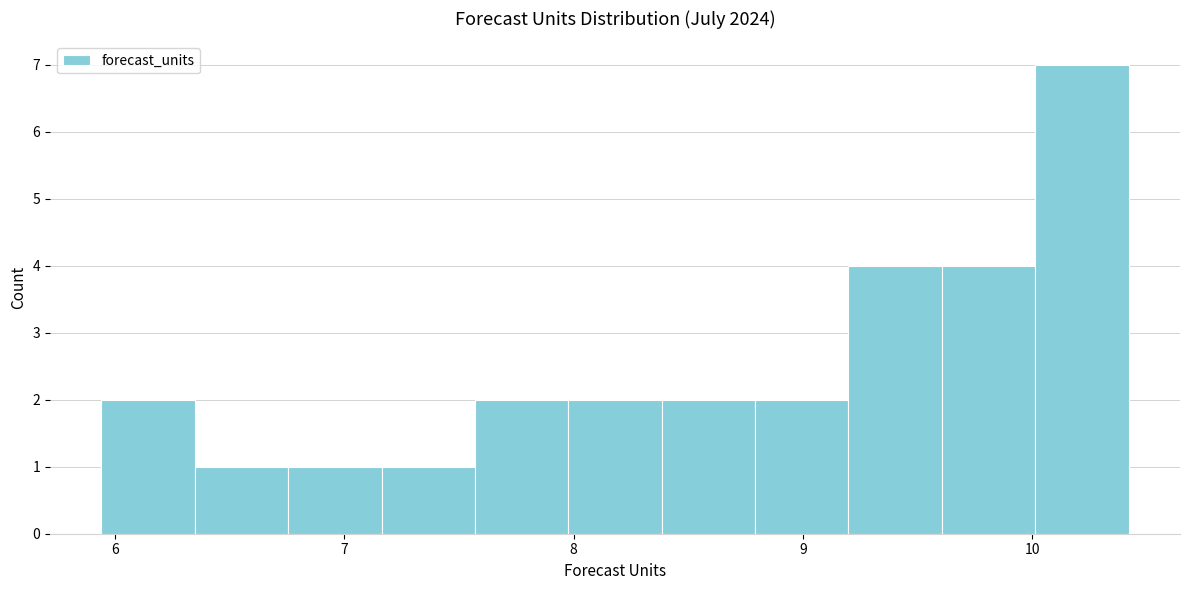

Reading left to right, list every bar in this chart as the range it spans on the x-axis followed by its height. Neither the bar edges nor the heights are printed on the chart, so give them approximately, as read against the axes.

5.9 to 6.3: 2
6.3 to 6.8: 1
6.8 to 7.2: 1
7.2 to 7.6: 1
7.6 to 8.0: 2
8.0 to 8.4: 2
8.4 to 8.8: 2
8.8 to 9.2: 2
9.2 to 9.6: 4
9.6 to 10.0: 4
10.0 to 10.4: 7